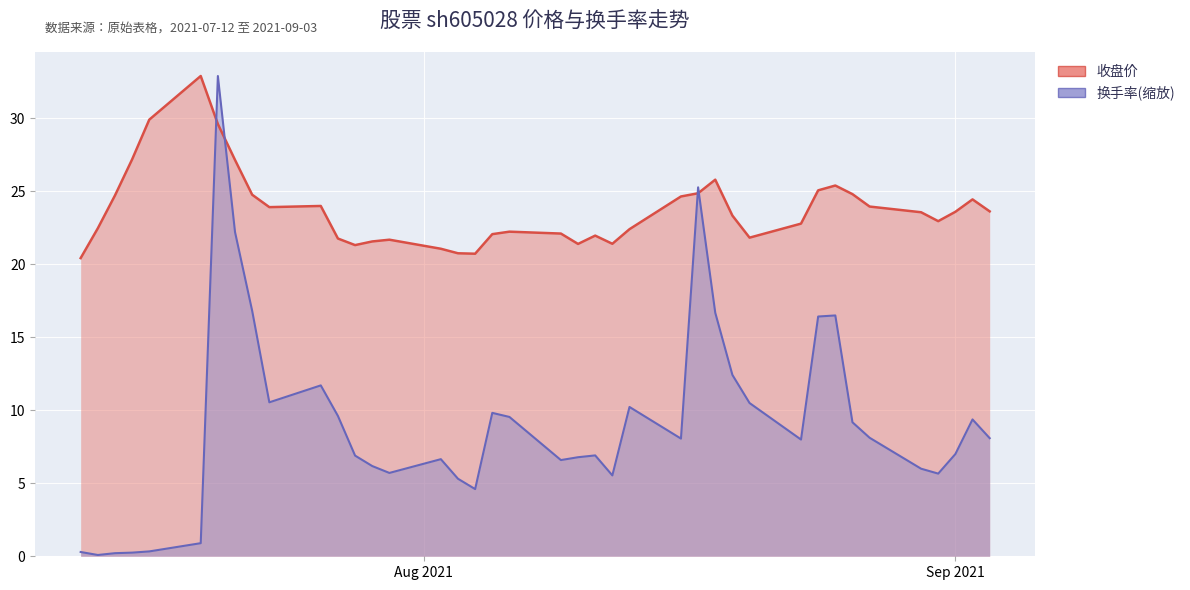

Is the value of 收盘价 at 2021-07-29 greater than the value of 换手率 at 2021-08-03?

Yes